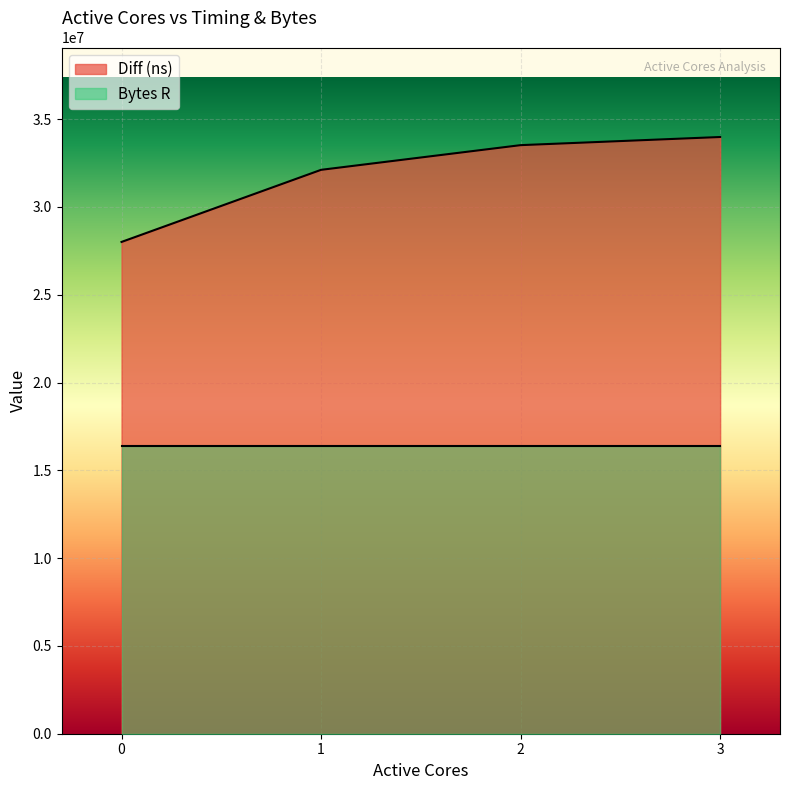

What is the sum of all values?

127620430